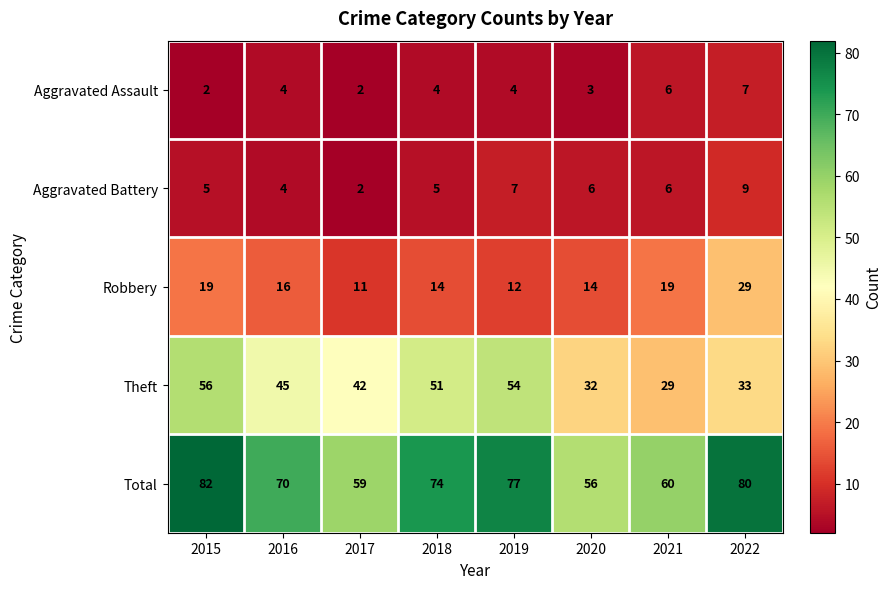

Which series has the largest range (max minus min)?

Theft